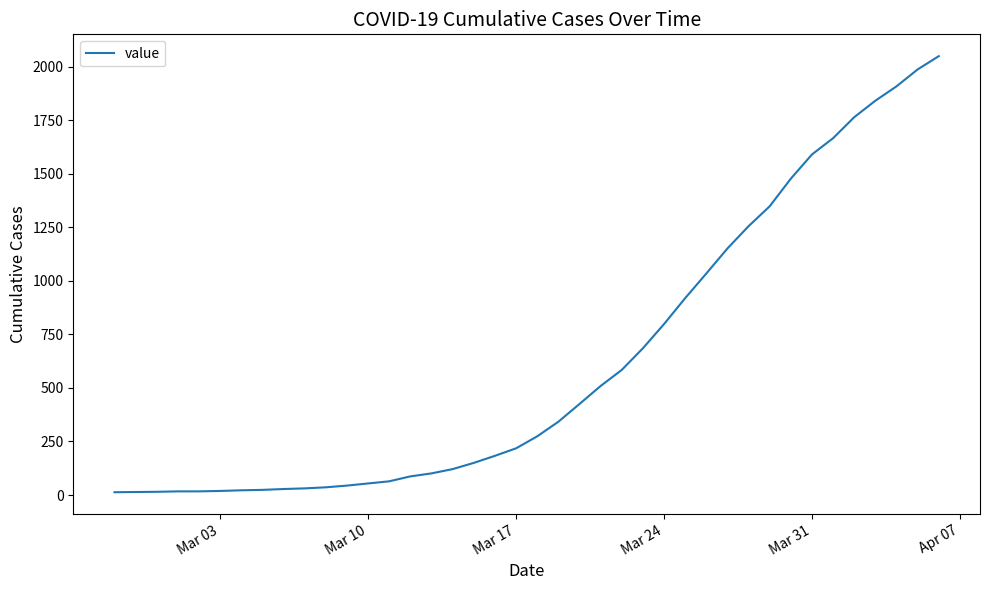

How many series are shown in this chart?

1